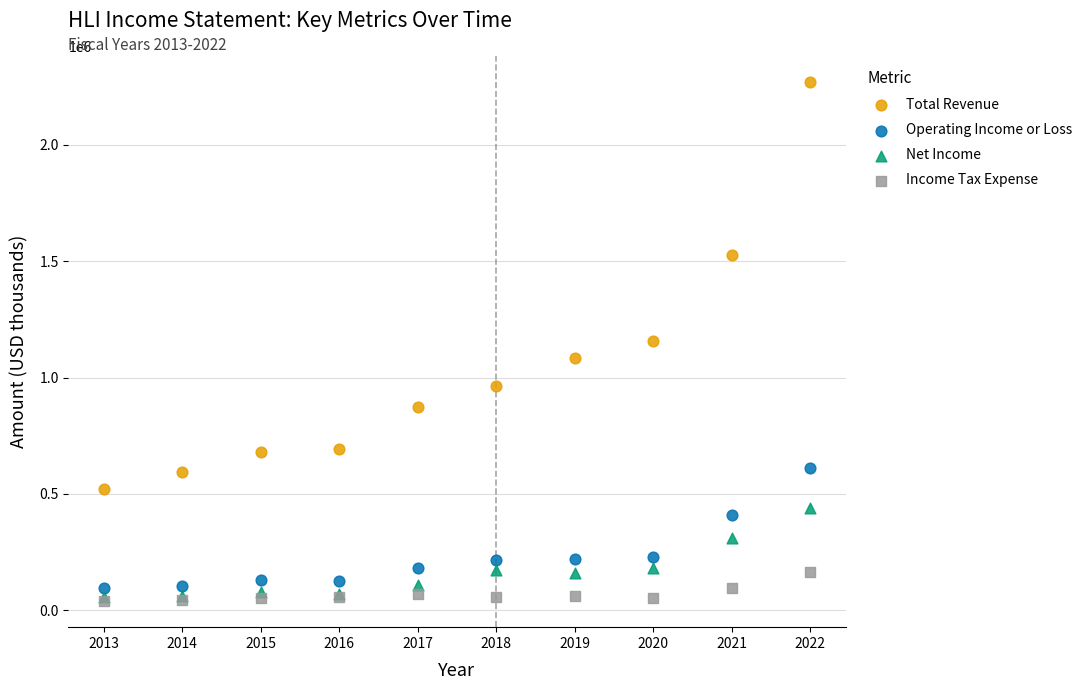

In the Total Revenue series, what Y value is closest to 1395150?

1525500